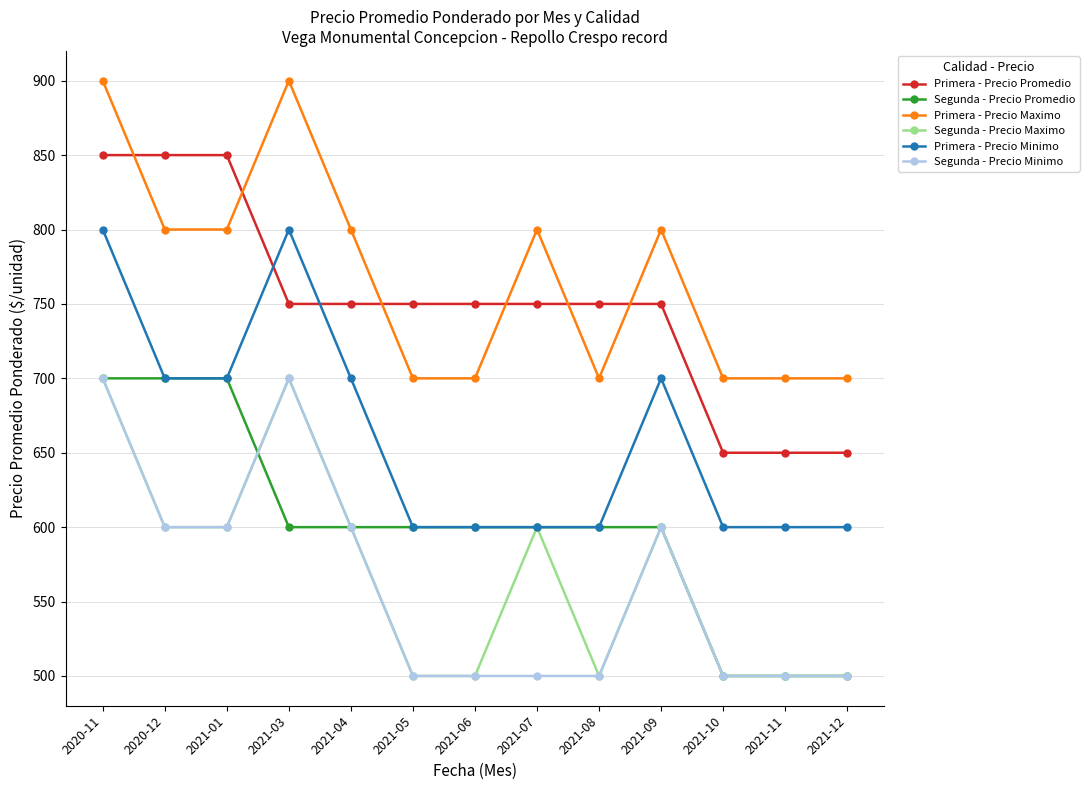

The value of Segunda - Precio Minimo at 2020-11 is 700. True or false?

True